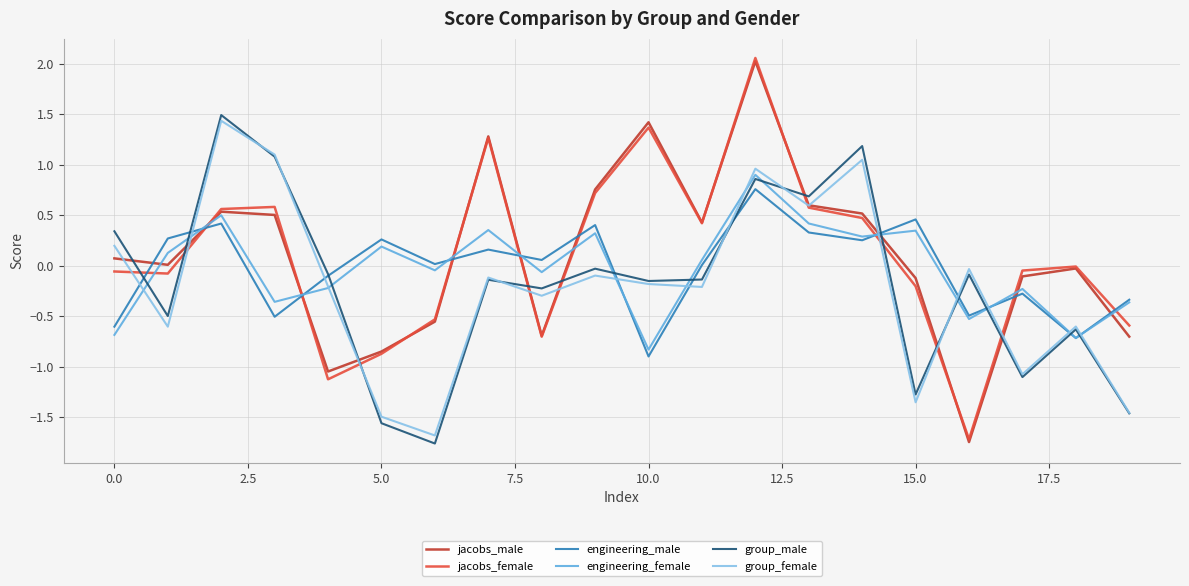

Which series has the widest spread of values?

jacobs_female